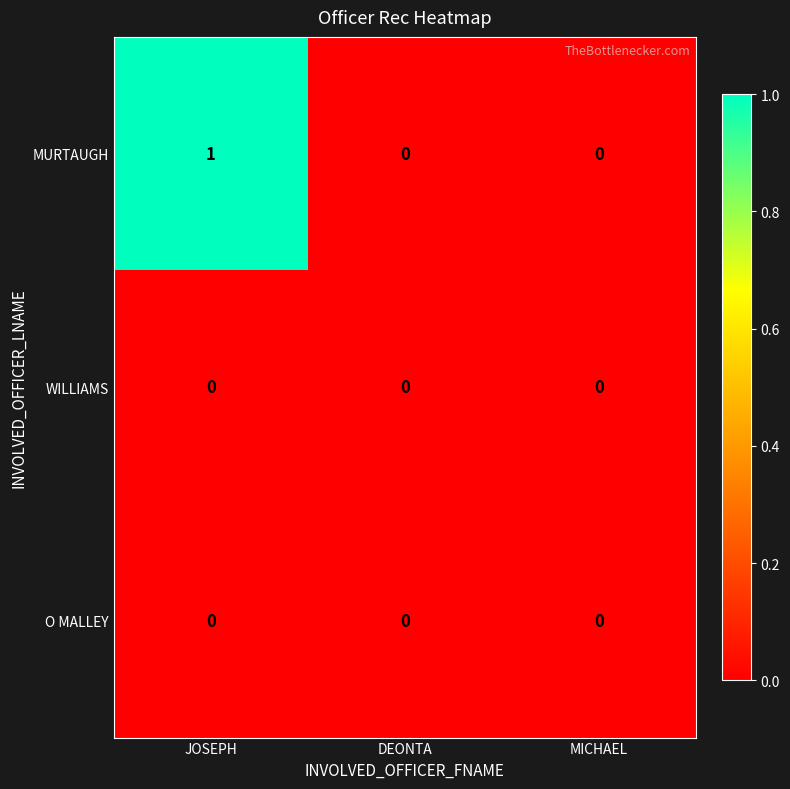

Which series has the largest range (max minus min)?

MURTAUGH